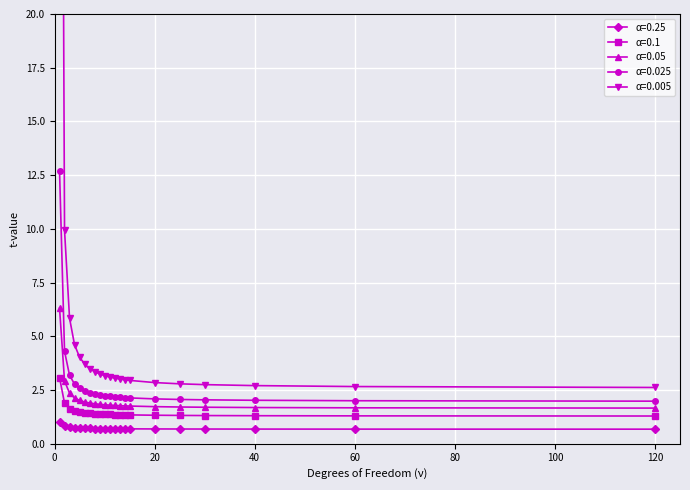

What is the average value of the α=0.25 series?

0.7